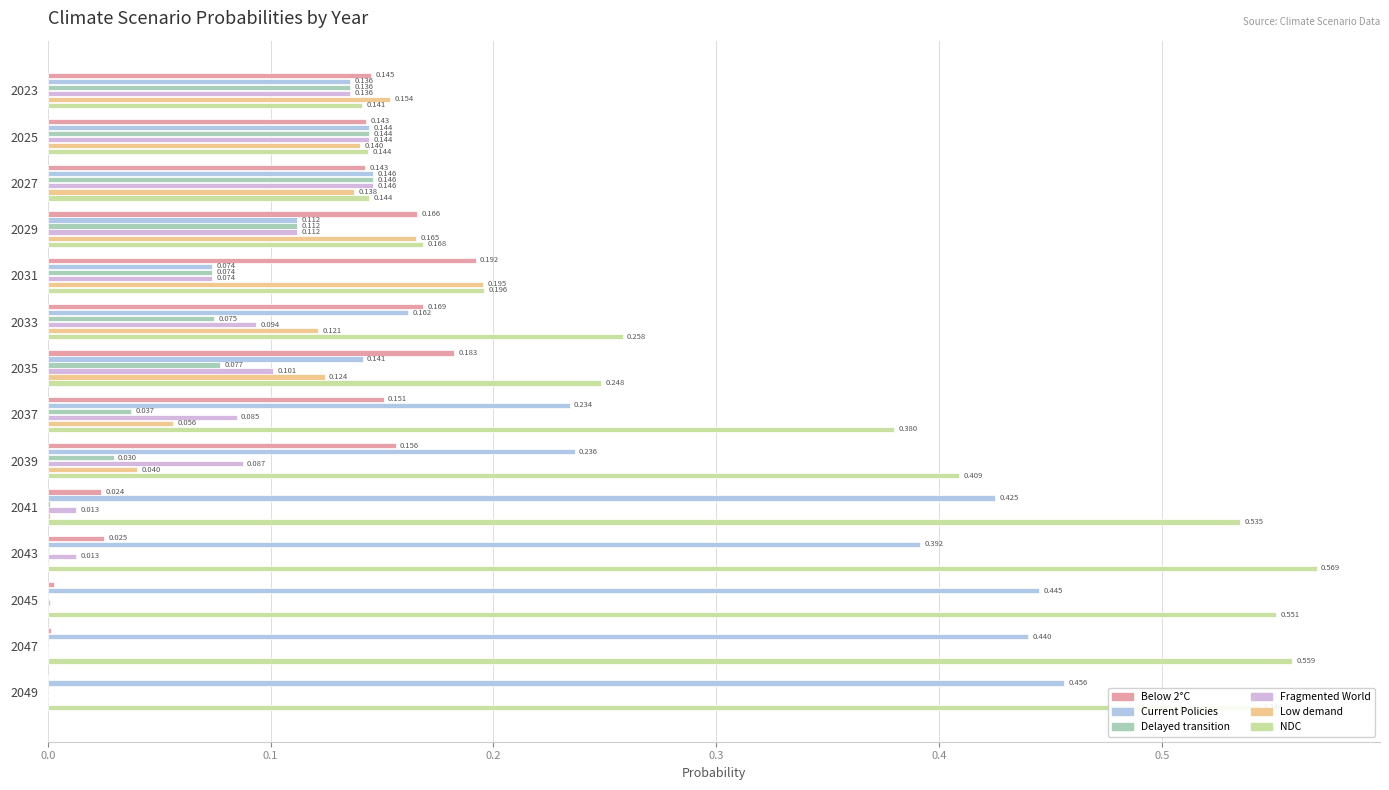

Which series has the largest total across all categories?

NDC